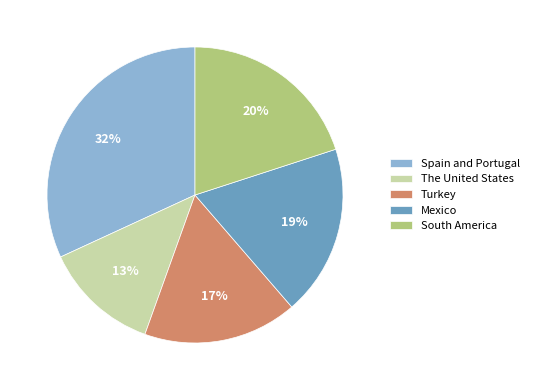

Rank the categories by value from highest to lowest.

Spain and Portugal, South America, Mexico, Turkey, The United States